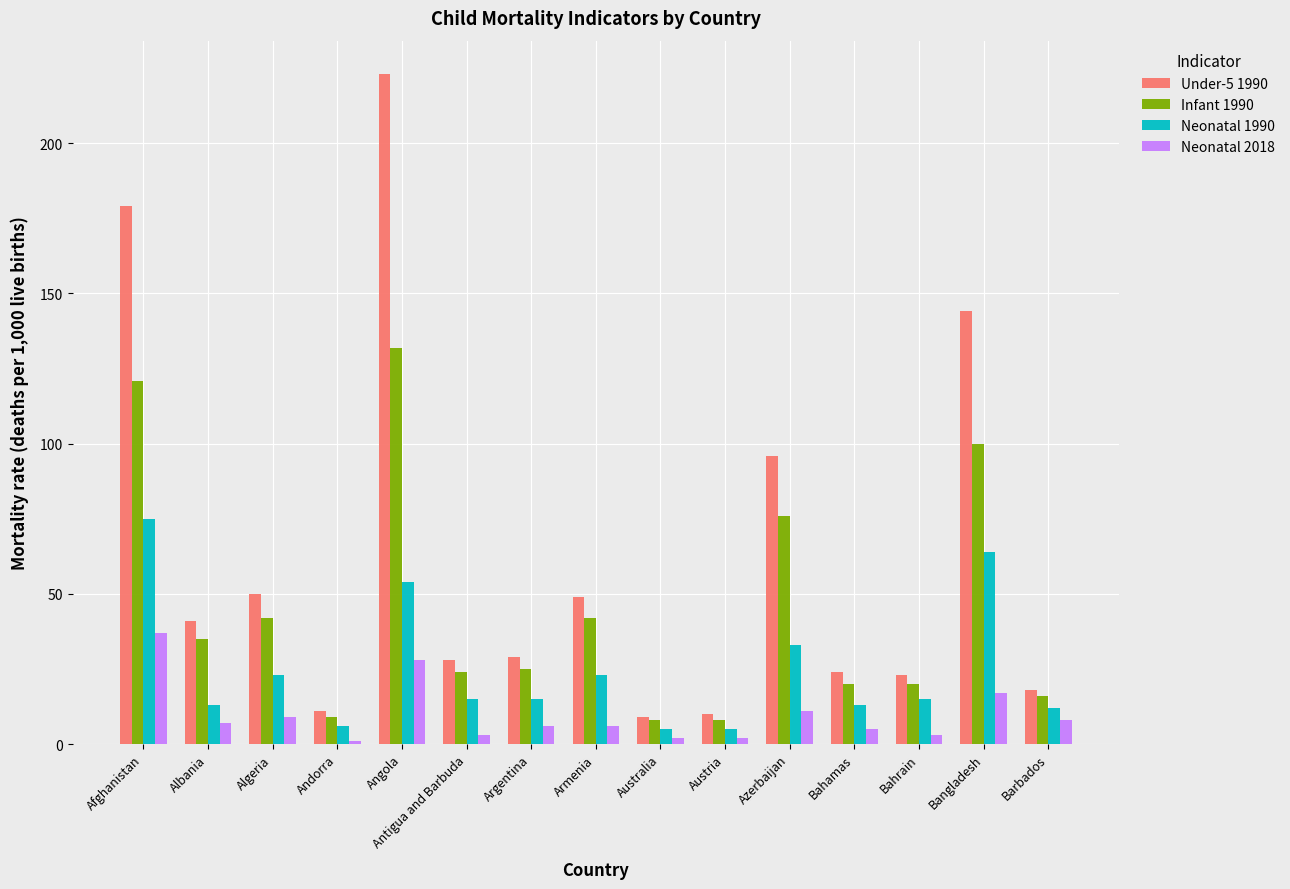

How many values in the Infant 1990 series are below 25?

7